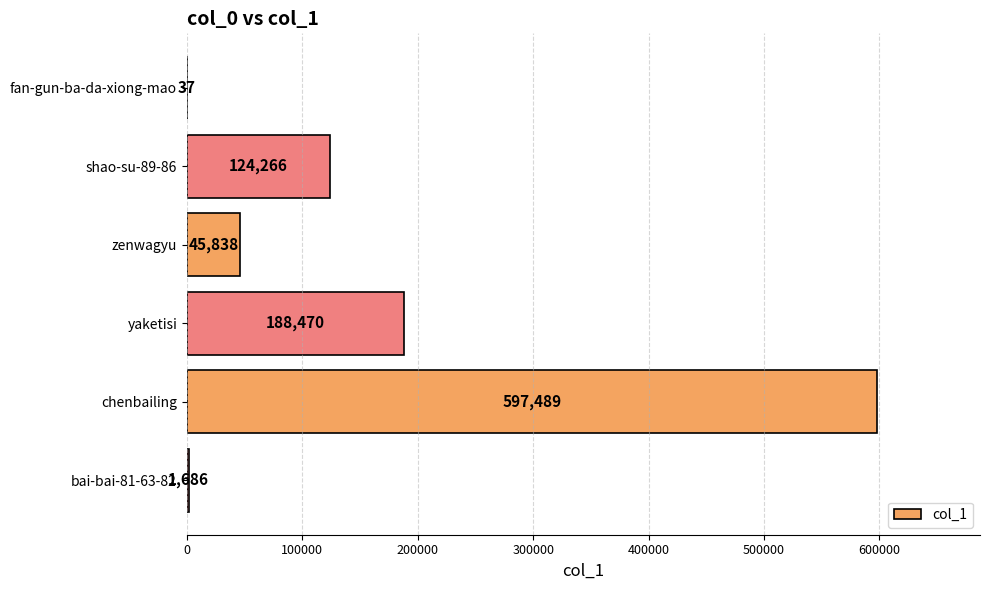

How many series are shown in this chart?

1